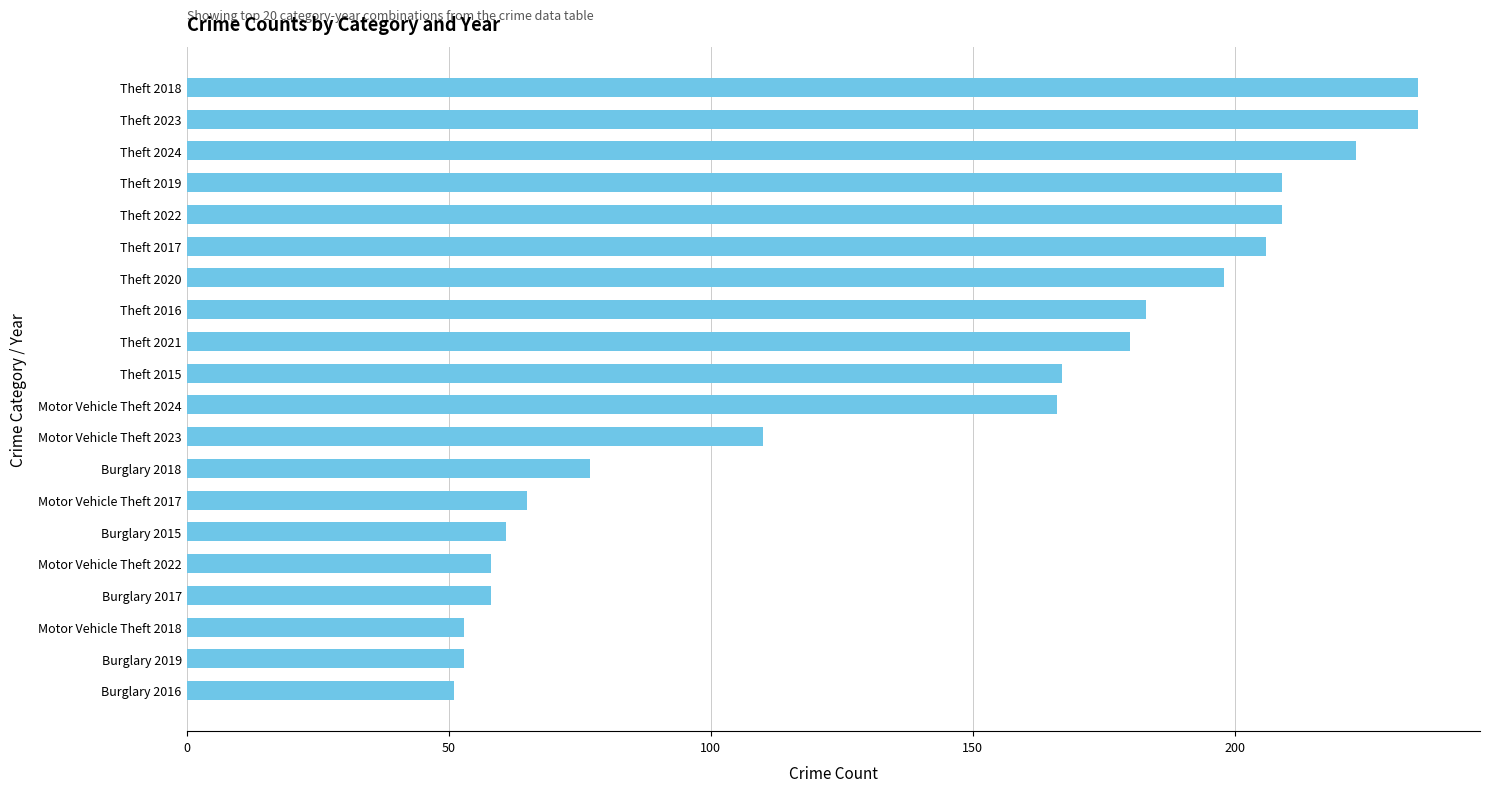

The chart shows a value of 142 at Theft 2017. True or false?

False